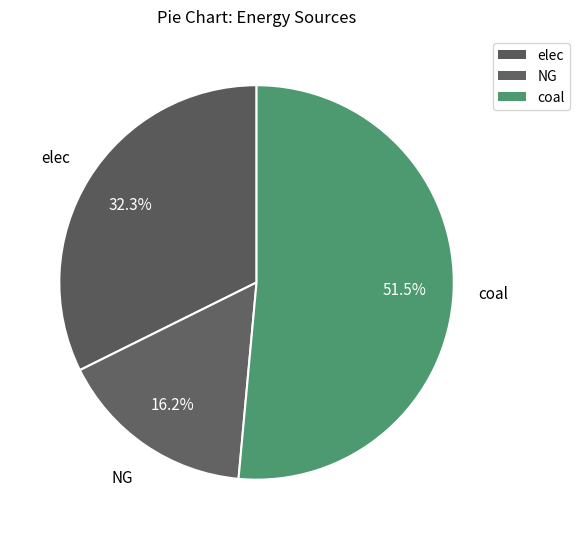

How many segments does this pie chart have?

3